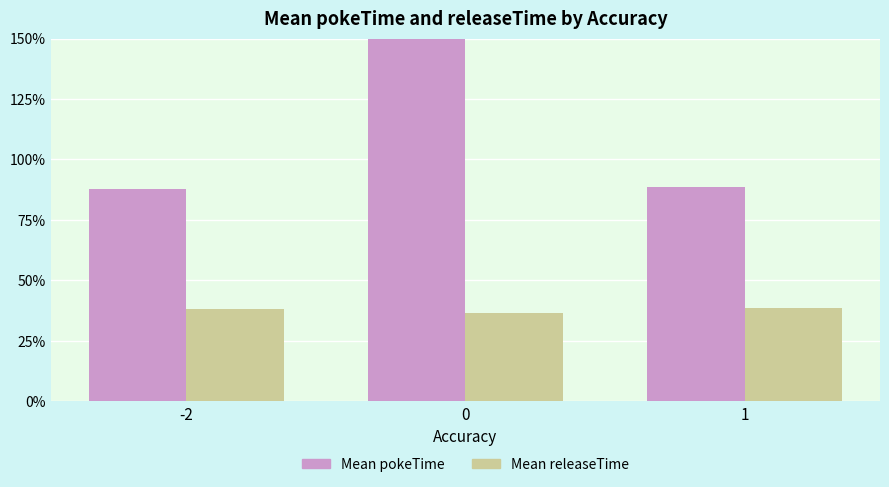

How many categories are shown in the chart?

3